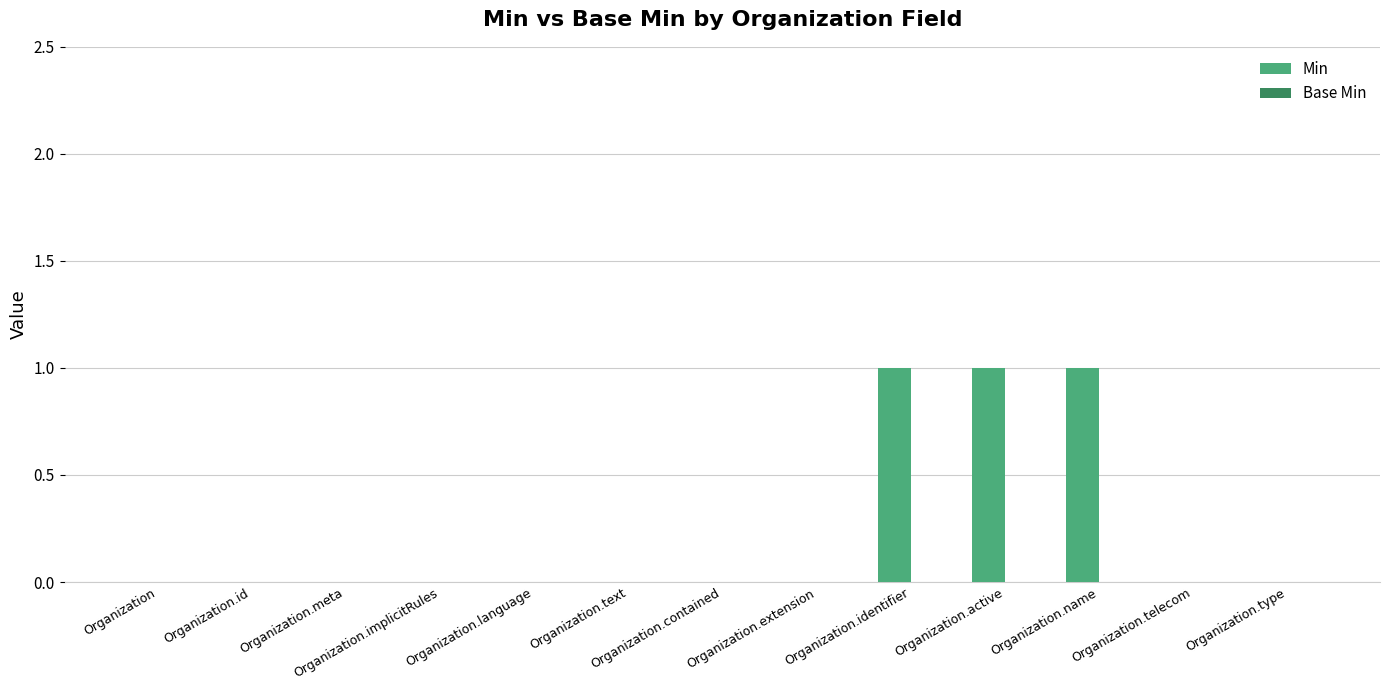

True or false: the data shows -1 at Organization.id.

False